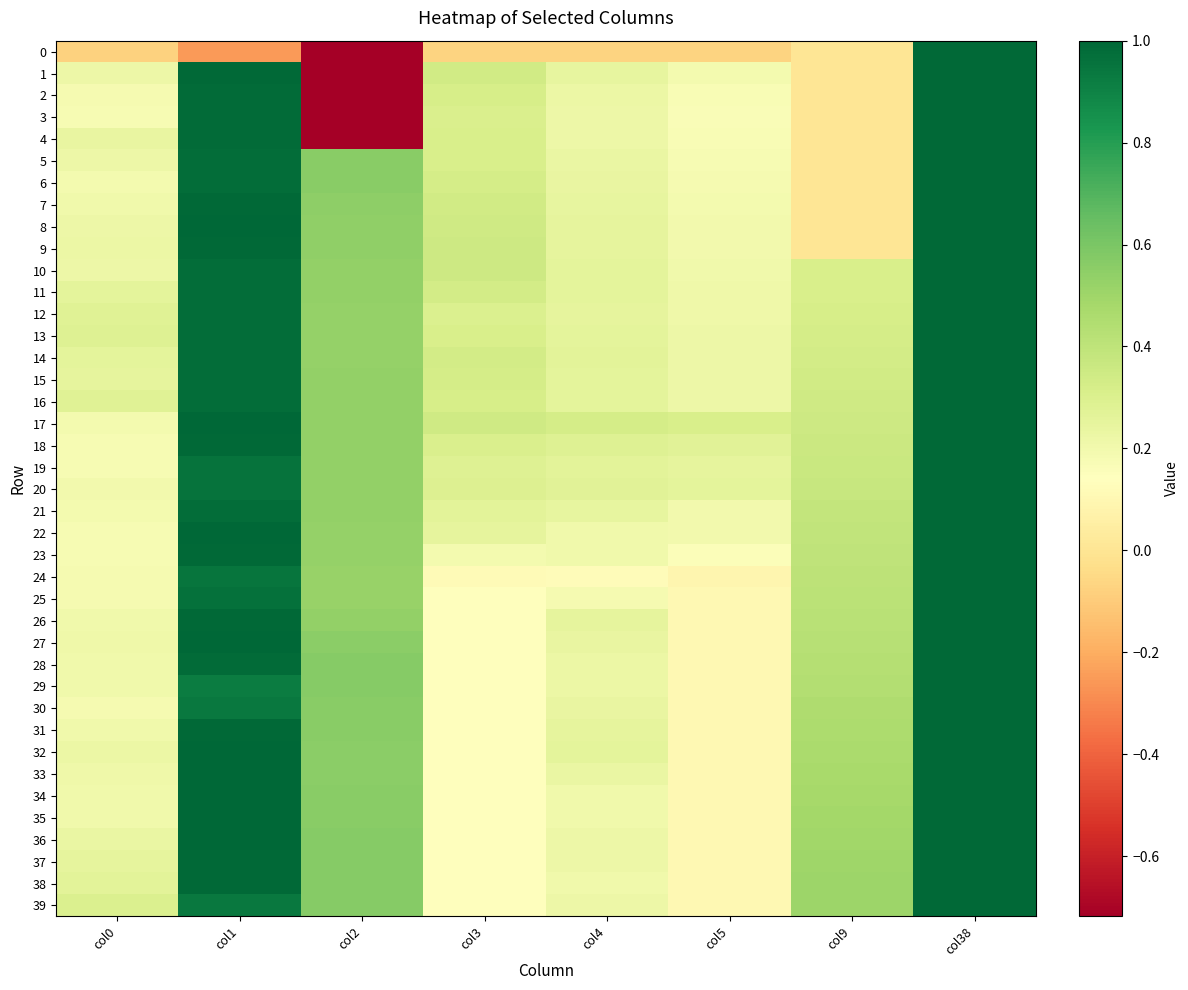

What is the spread (max minus min) of values at col0?

0.4